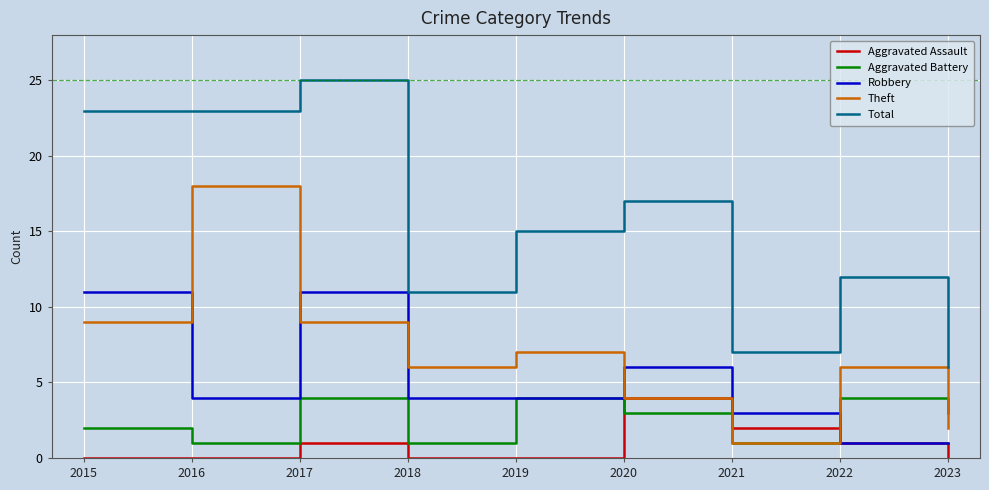

True or false: Total and Aggravated Battery intersect in this chart.

False